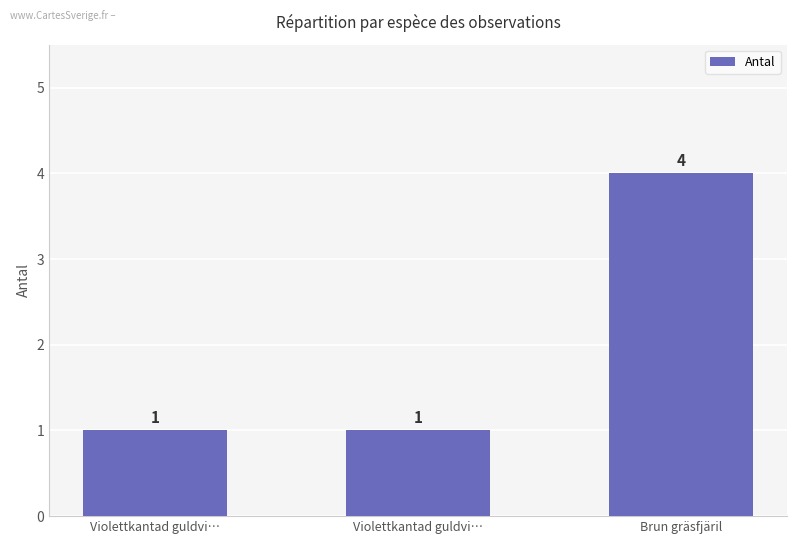

The chart shows a value of 4 at Brun gräsfjäril. True or false?

True